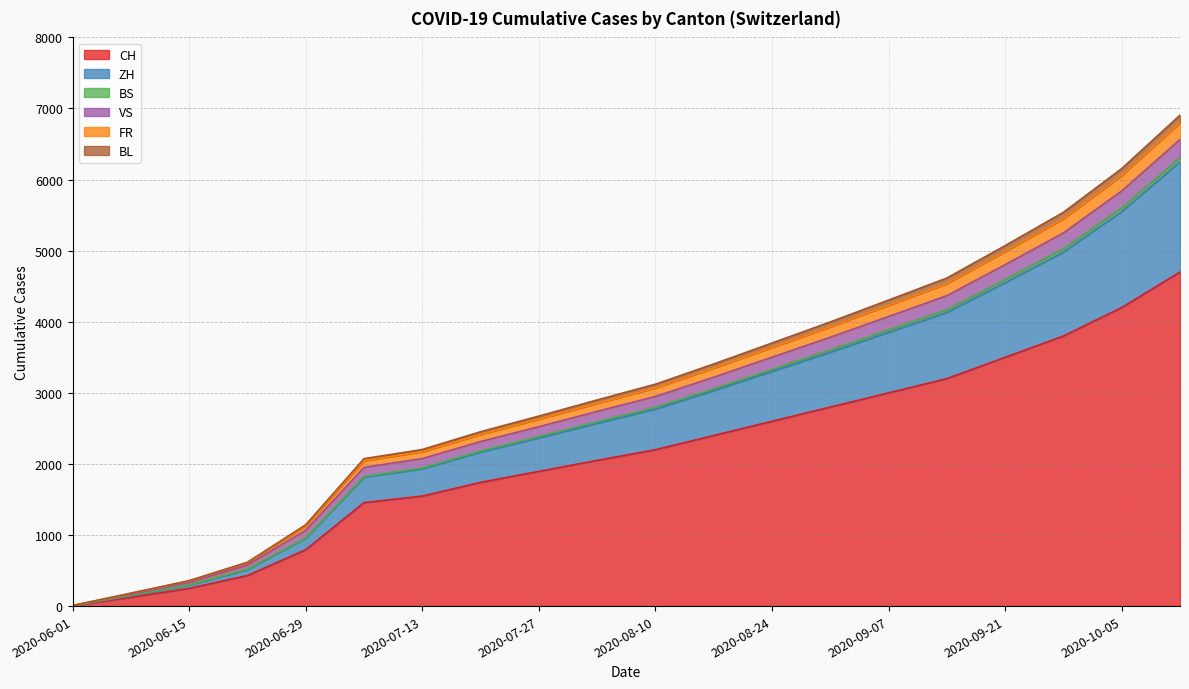

Which category has the highest value in the CH series?

2020-10-12